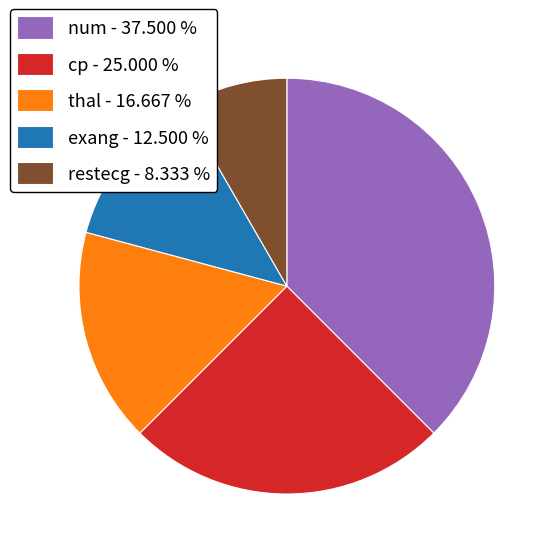

What is the ratio of the value at restecg - 8.333 % to the value at cp - 25.000 %?

0.3